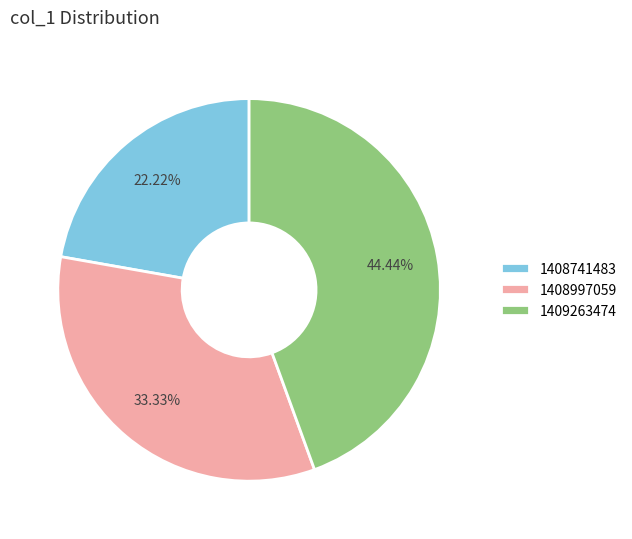

Is there a majority slice in this chart?

No